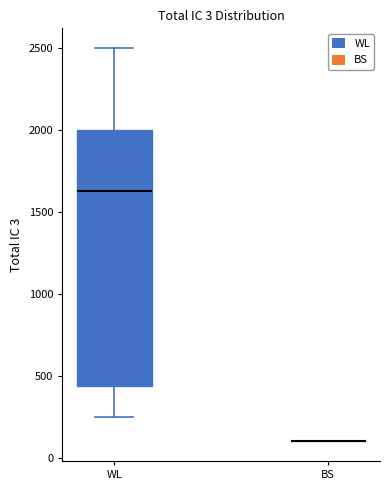

Comparing the boxes themselves (not the whiskers), which one is the tallest?

WL